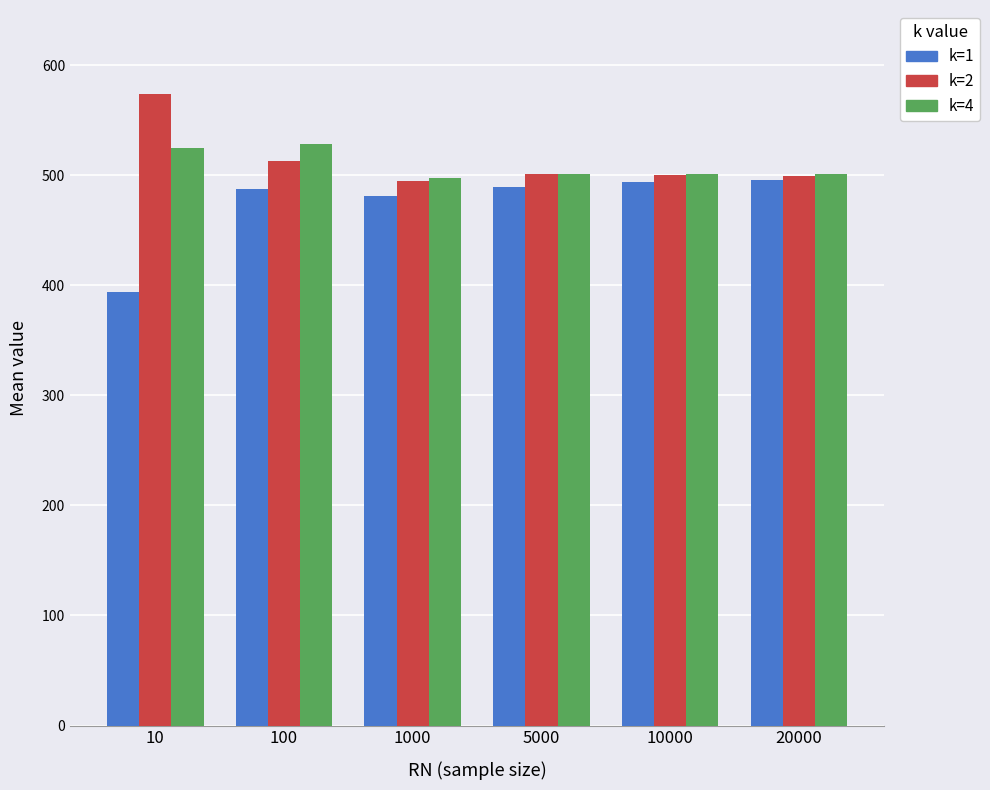

What is the difference between the maximum and minimum values in the k=1 series?

101.2